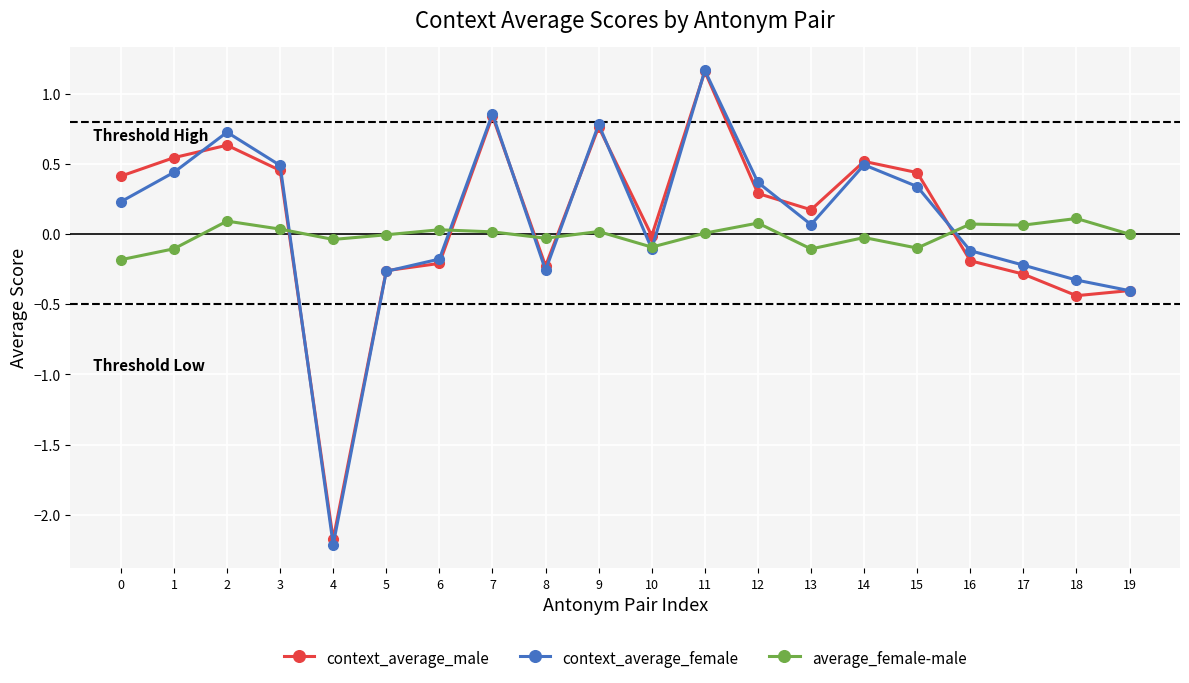

At which category is the sum across all series the highest?

11